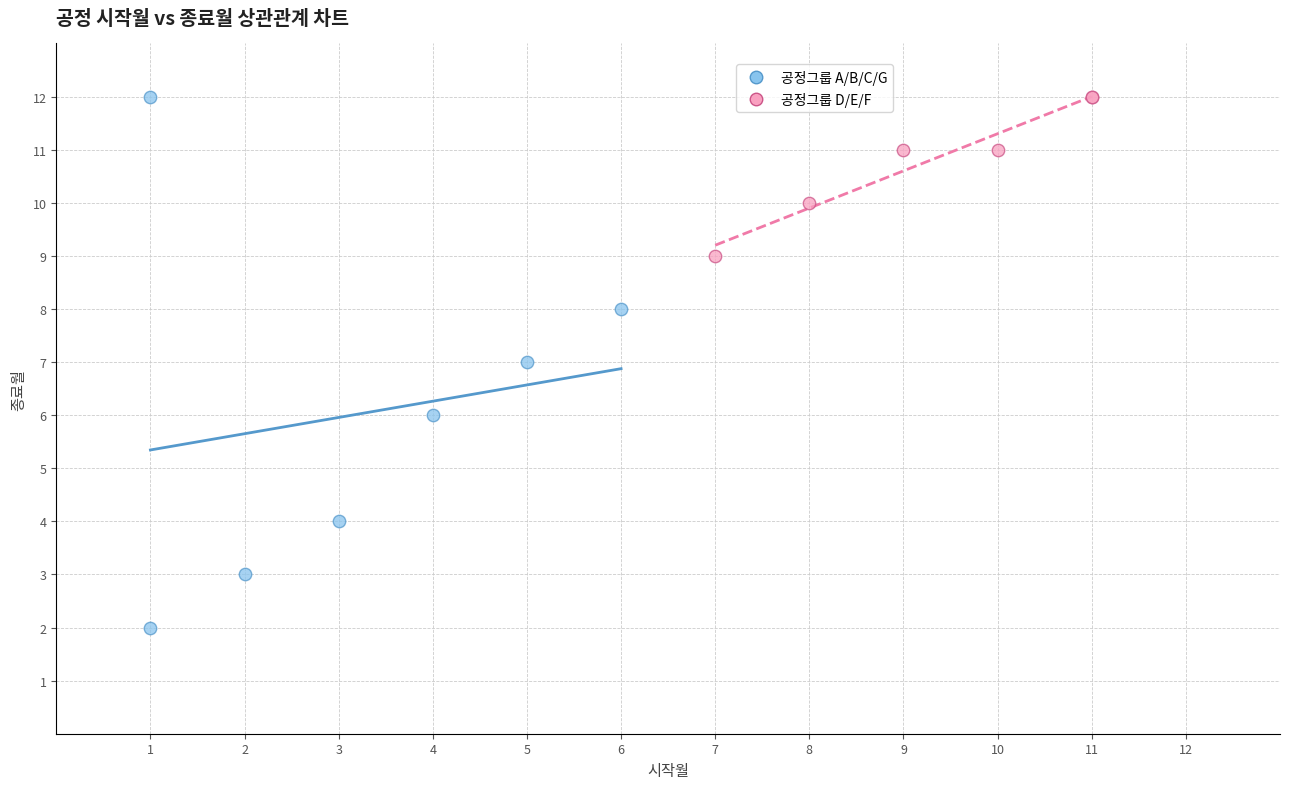

Which series reaches the minimum Y coordinate?

공정그룹 A/B/C/G